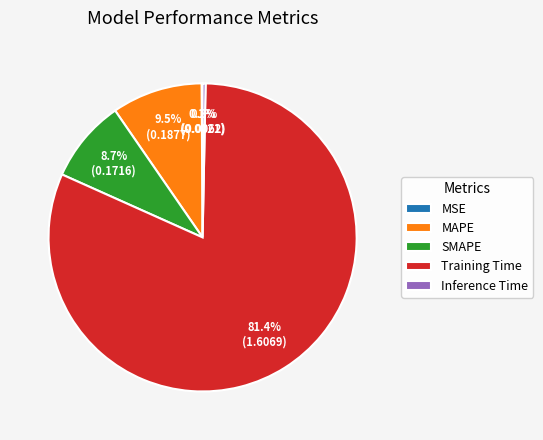

The Inference Time slice represents 7% of the pie. True or false?

False